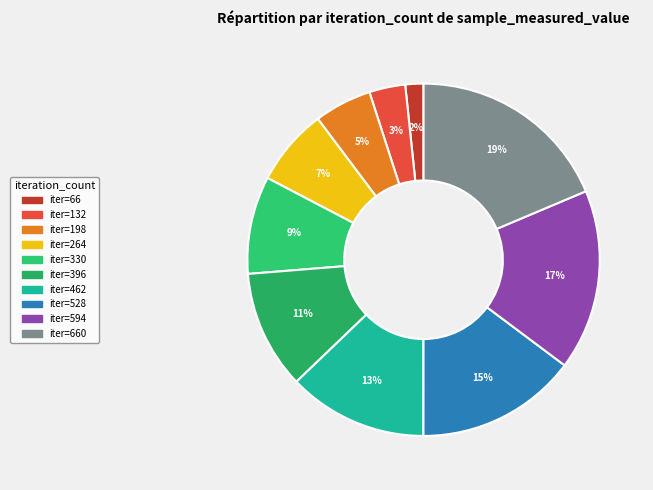

Count the number of slices in the pie.

10